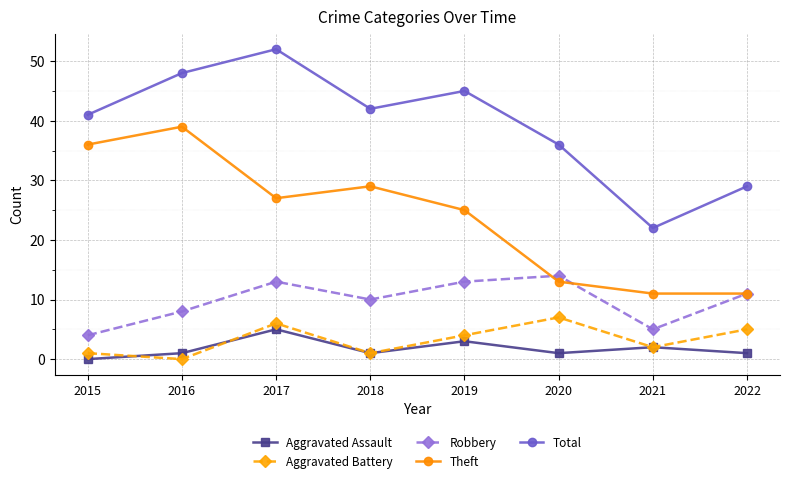

What is the average value of the Robbery series?

10